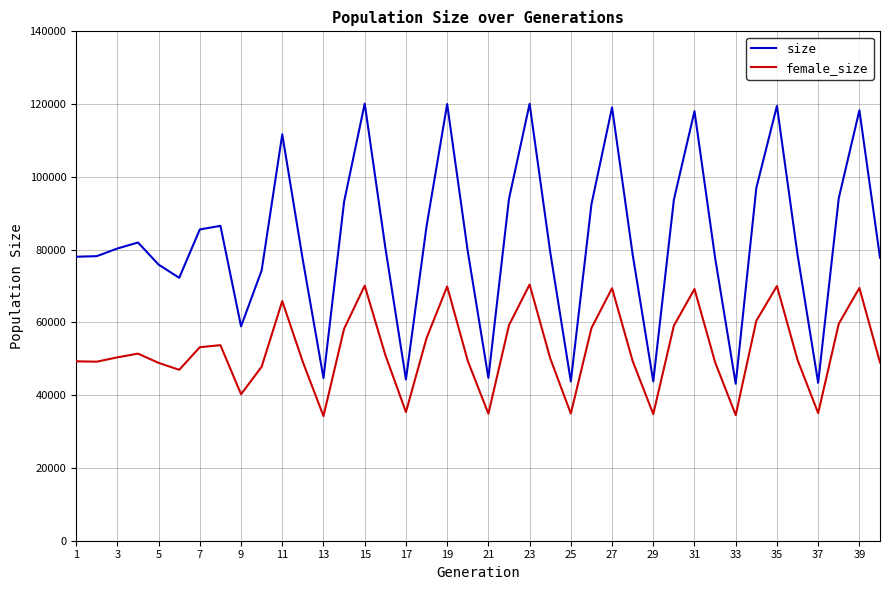

True or false: size and female_size intersect in this chart.

False